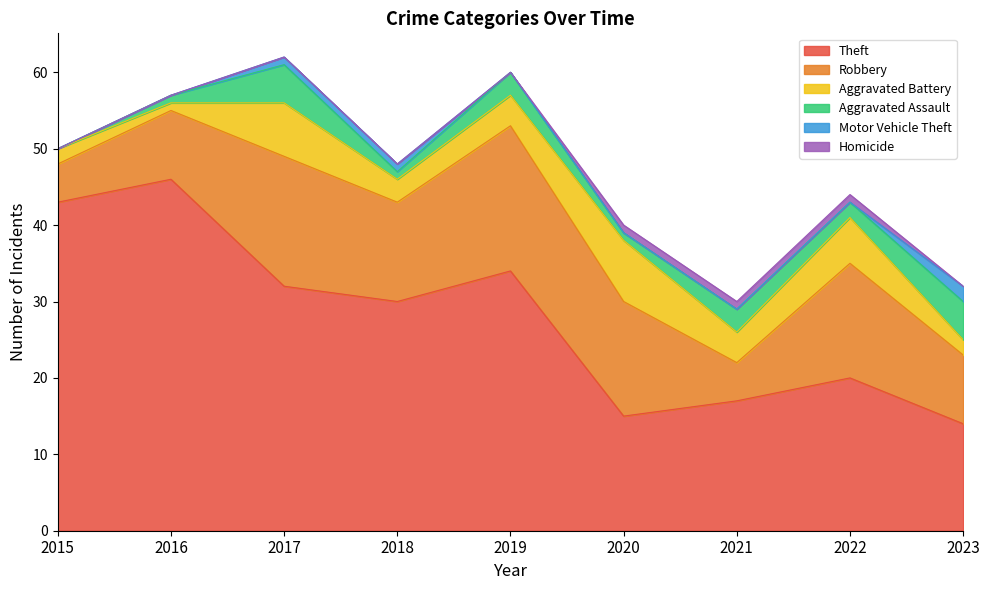

How many series are shown in this chart?

6